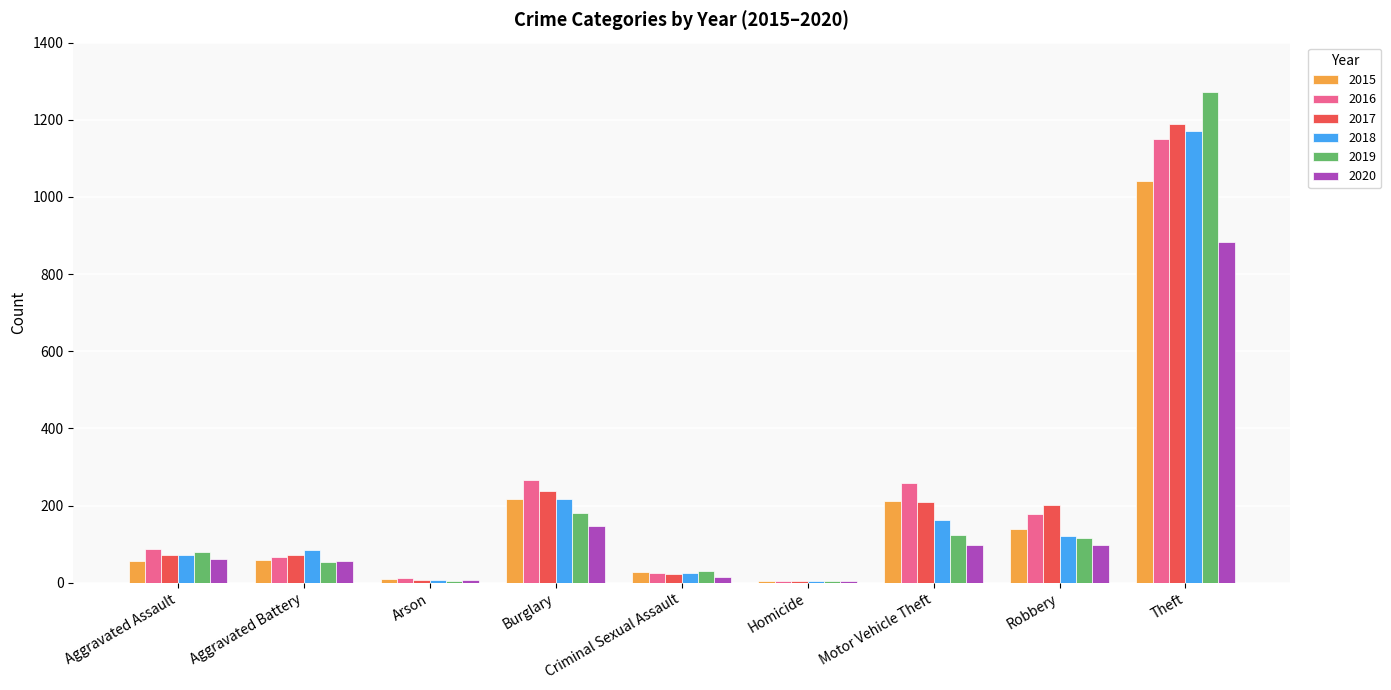

How many series are shown in this chart?

6